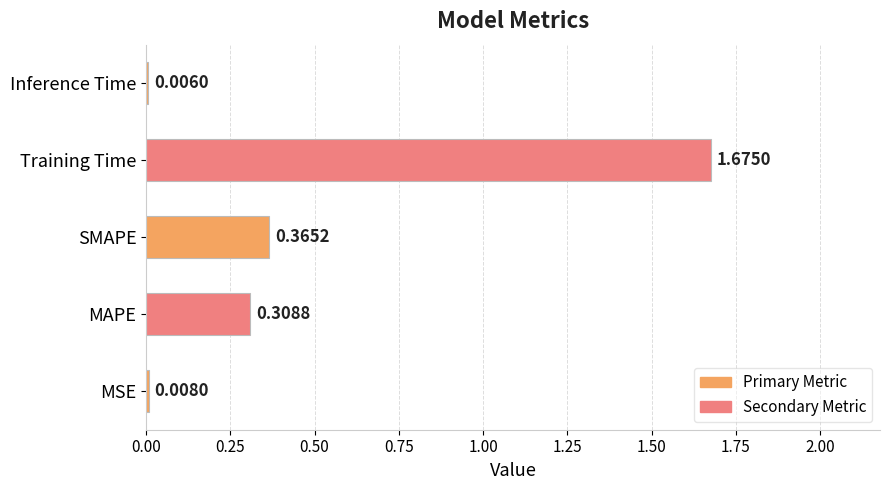

Count the number of categories in the chart.

5